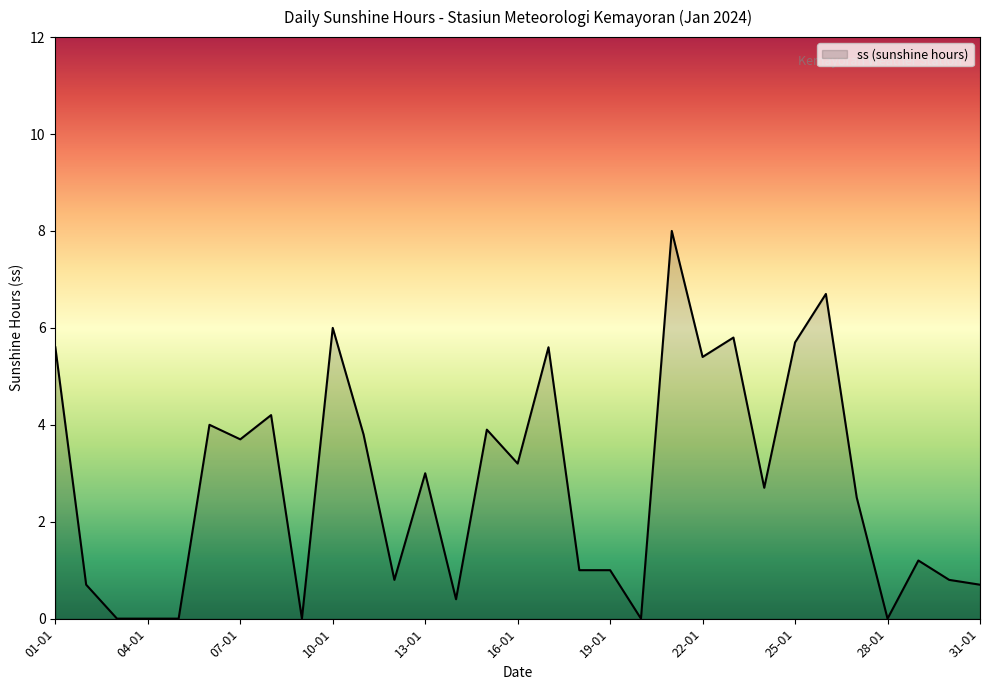

What is the greatest value displayed?

8.0